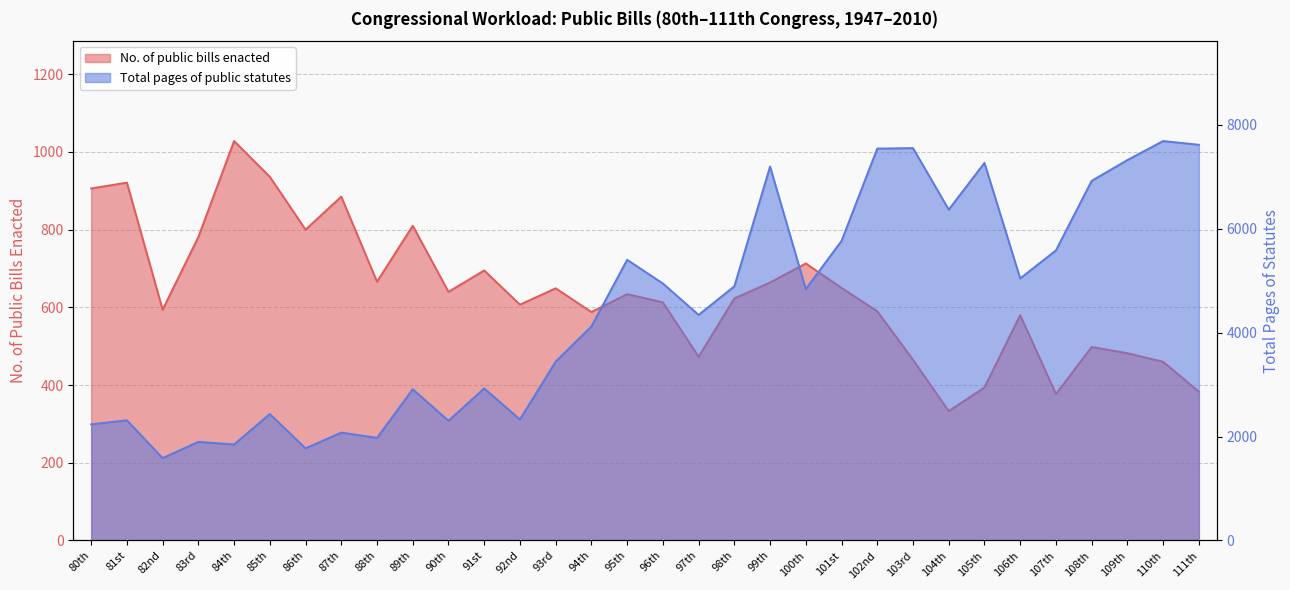

True or false: Total pages of public statutes and No. of public bills enacted intersect in this chart.

False